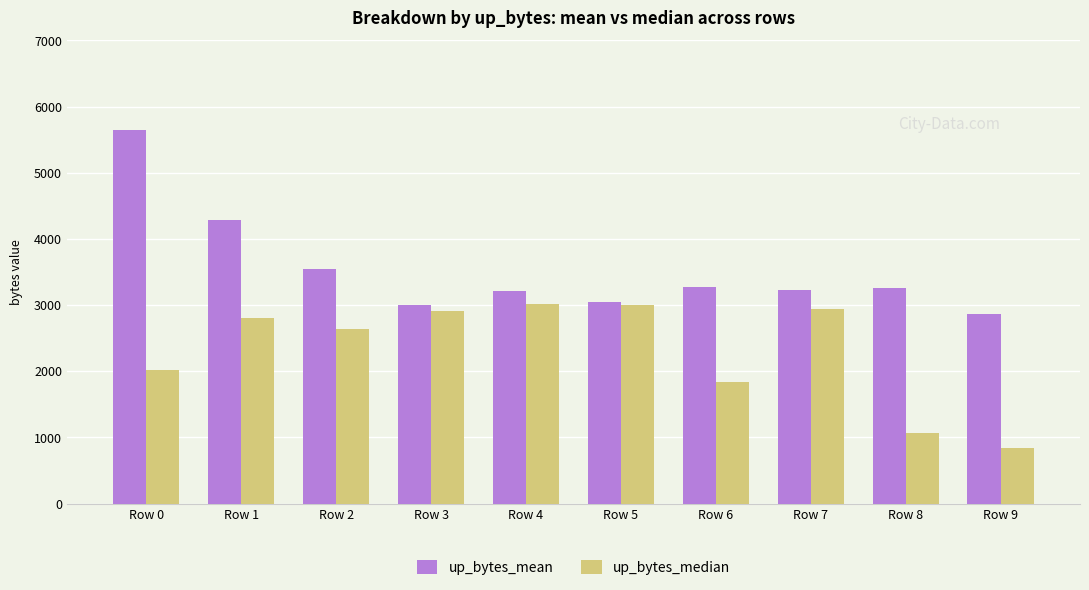

What is the difference between the maximum and minimum values in the up_bytes_mean series?

2779.3